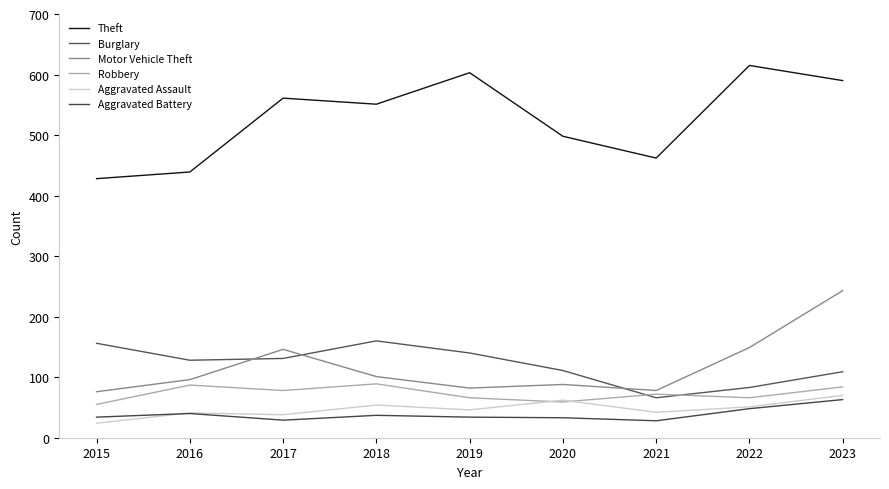

The Aggravated Assault series shows 41 at 2016. True or false?

True